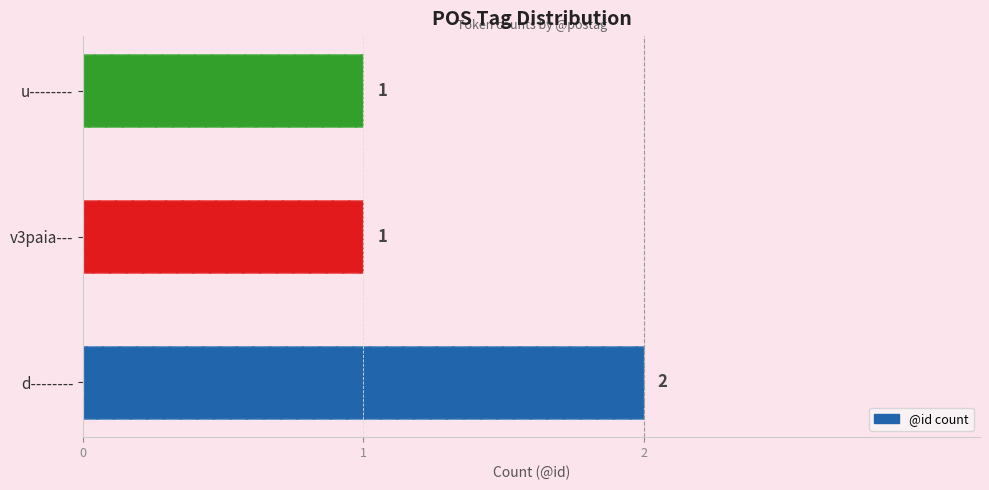

What is the minimum value shown in the chart?

1